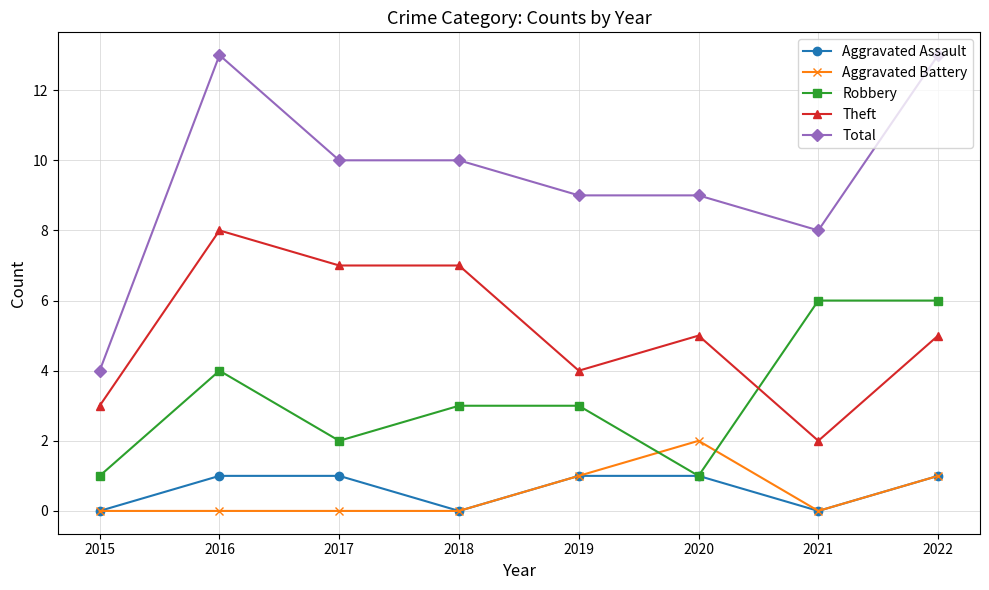

At which category does Total reach its first local peak?

2016